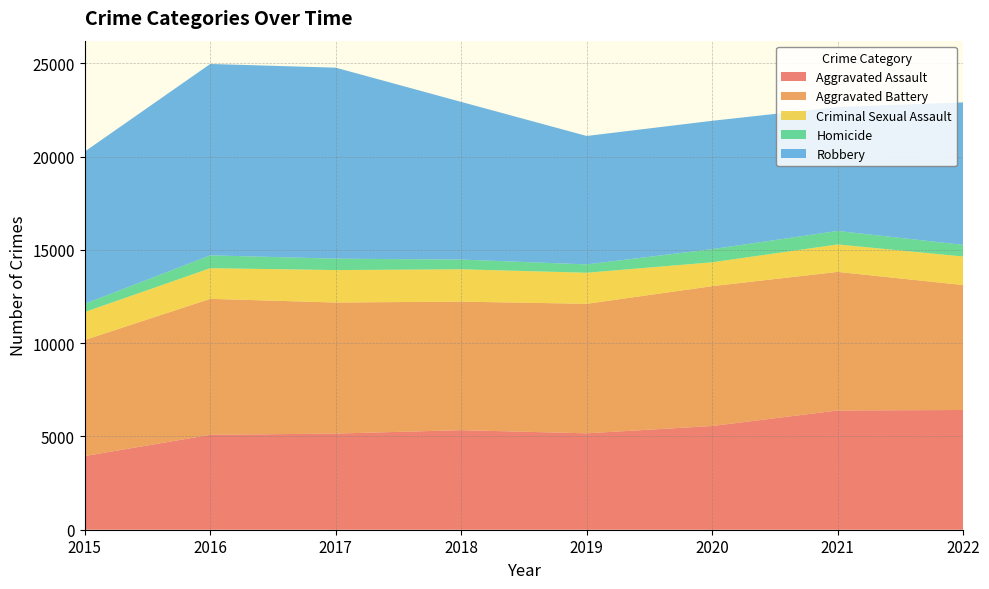

Reading left to right, extract all data points from this chart.

Aggravated Assault: 2015=3950	2016=5087	2017=5154	2018=5337	2019=5168	2020=5560	2021=6393	2022=6418
Aggravated Battery: 2015=6222	2016=7290	2017=7026	2018=6890	2019=6943	2020=7497	2021=7429	2022=6698
Criminal Sexual Assault: 2015=1497	2016=1644	2017=1739	2018=1734	2019=1665	2020=1279	2021=1471	2022=1530
Homicide: 2015=442	2016=688	2017=613	2018=521	2019=448	2020=705	2021=724	2022=625
Robbery: 2015=8162	2016=10260	2017=10238	2018=8452	2019=6884	2020=6881	2021=6644	2022=7638